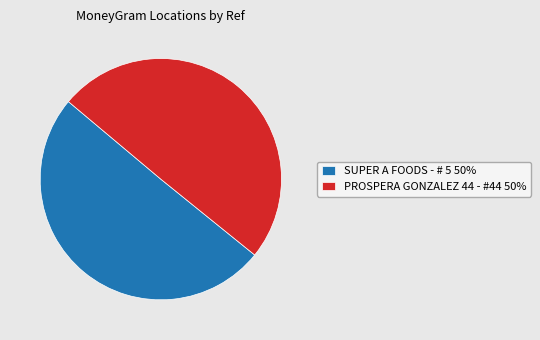

Which has a higher value, PROSPERA GONZALEZ 44 - #44 or SUPER A FOODS - # 5?

SUPER A FOODS - # 5